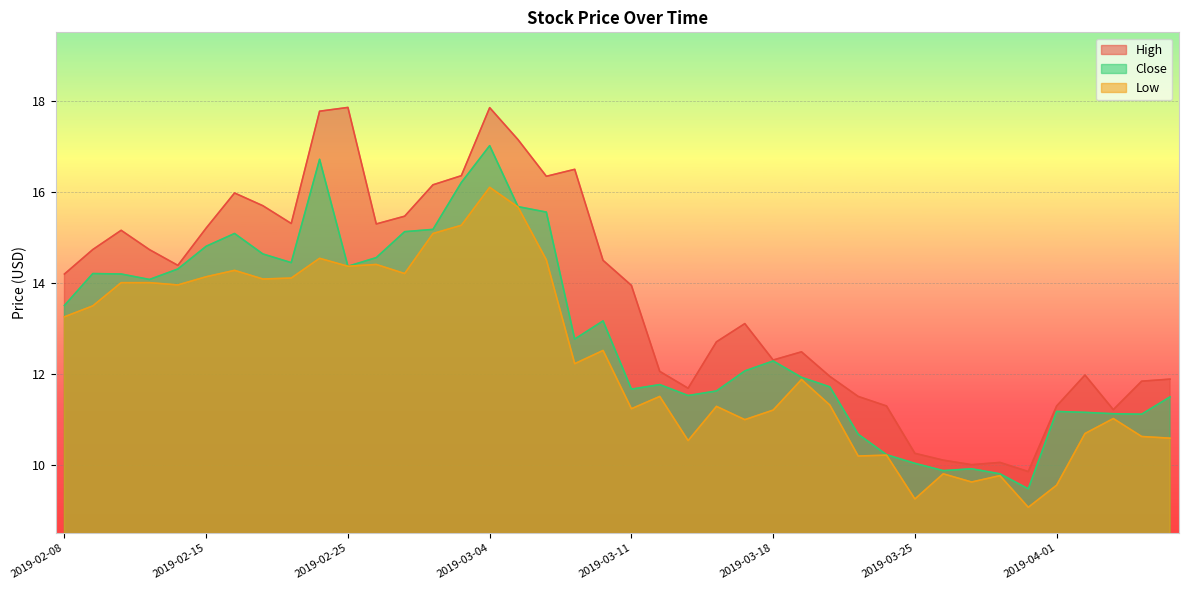

Where is the first local maximum for Low?

2019-02-19